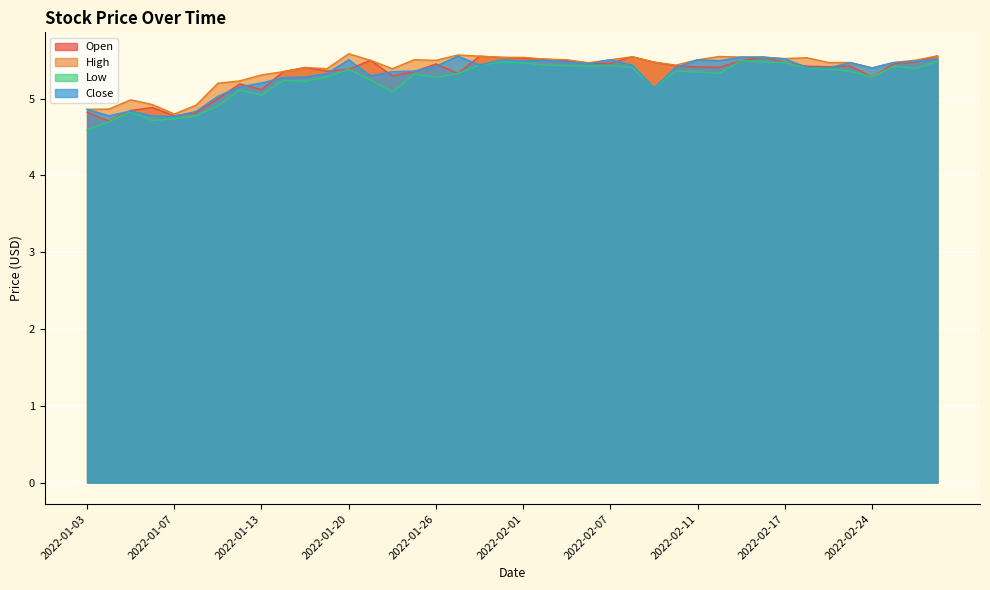

The Low series shows 8.7 at 2022-01-18. True or false?

False